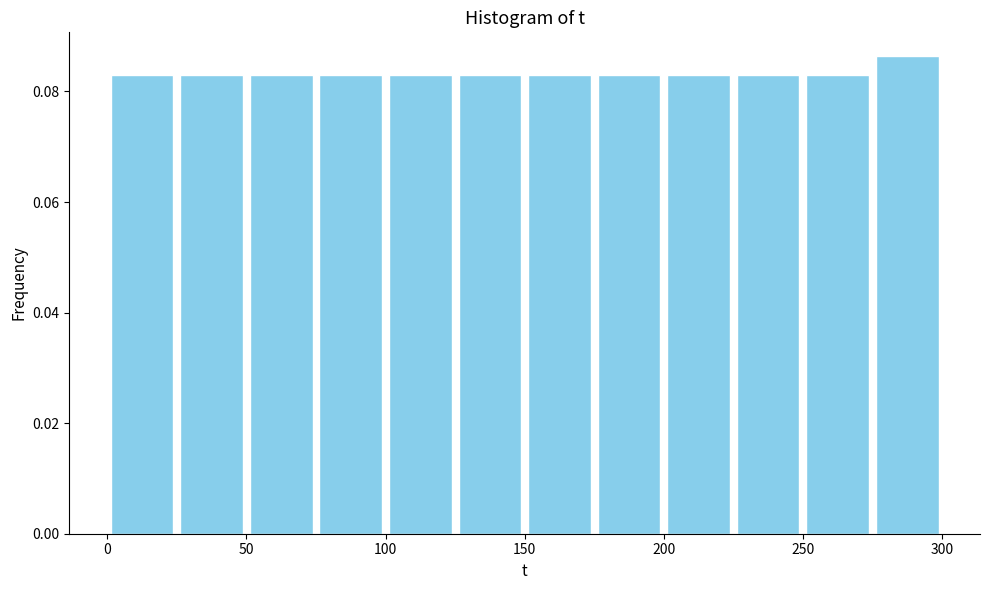

How tall is the bar that spans 0 to 25 on the x-axis? The values are not printed on the chart, so give them approximately, as read against the axis.

0.084